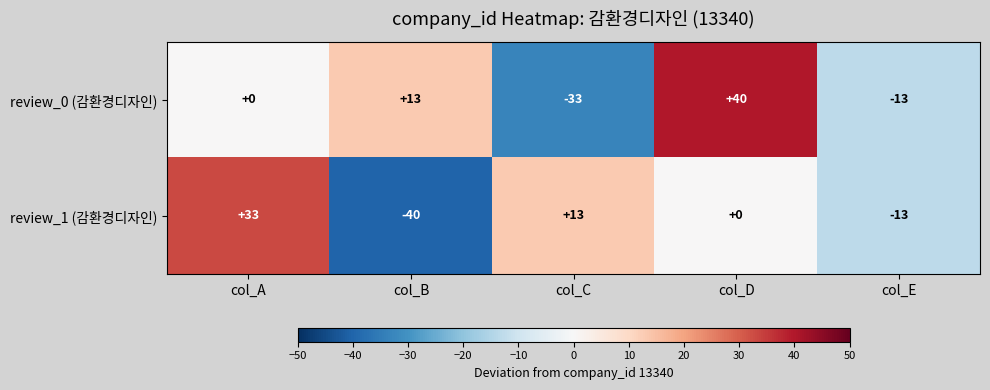

Reading left to right, list all the values displayed in this chart.

review_0 (감환경디자인): 0	13	-33	40	-13
review_1 (감환경디자인): 33	-40	13	0	-13